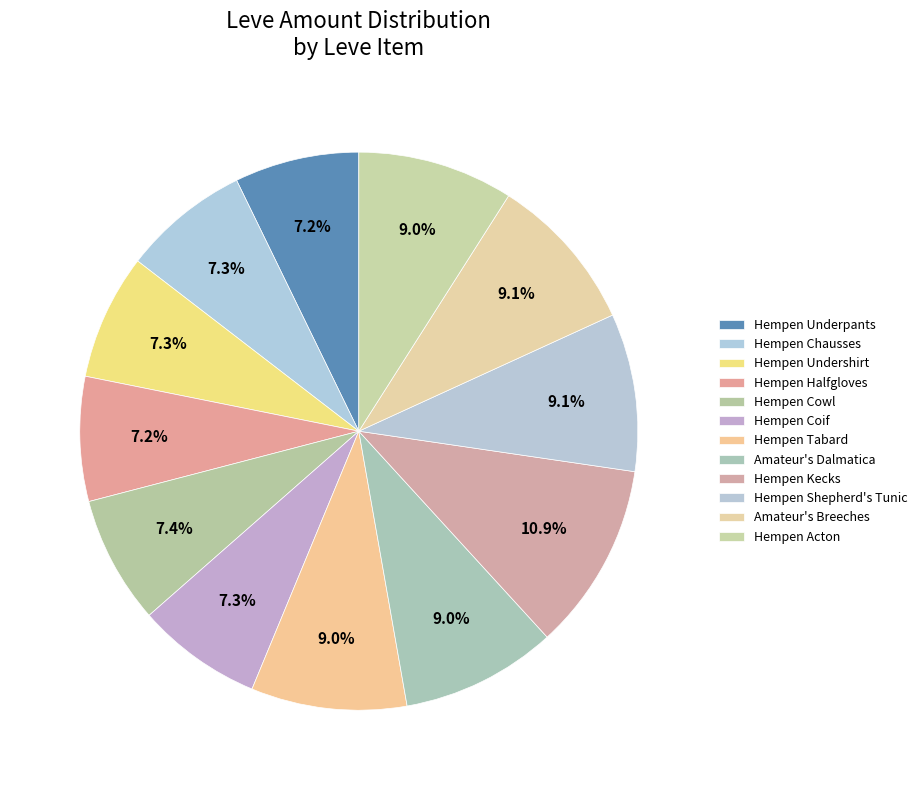

To the nearest percent, what portion does Hempen Cowl represent?

7%